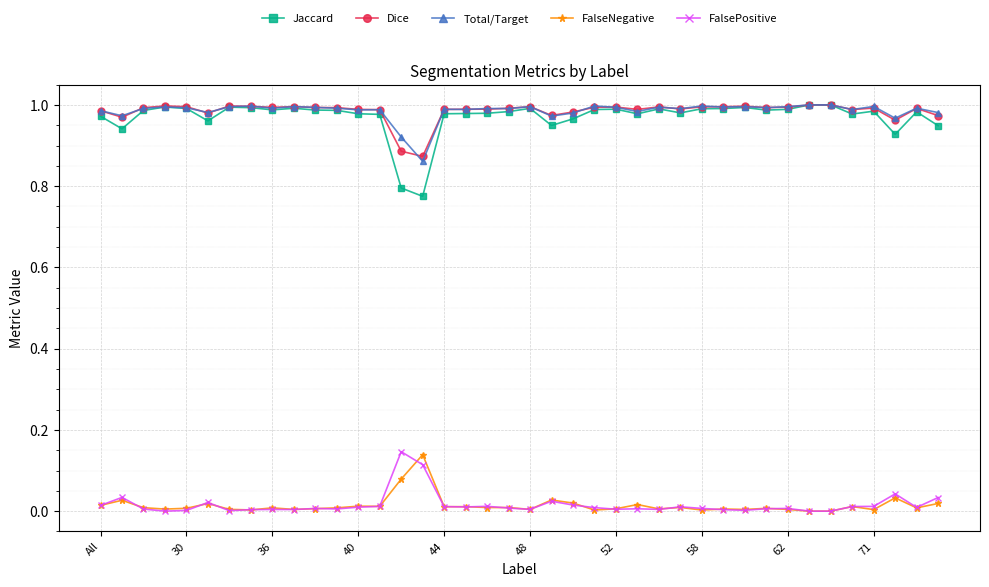

True or false: FalseNegative has more than 1 interior local peaks.

True